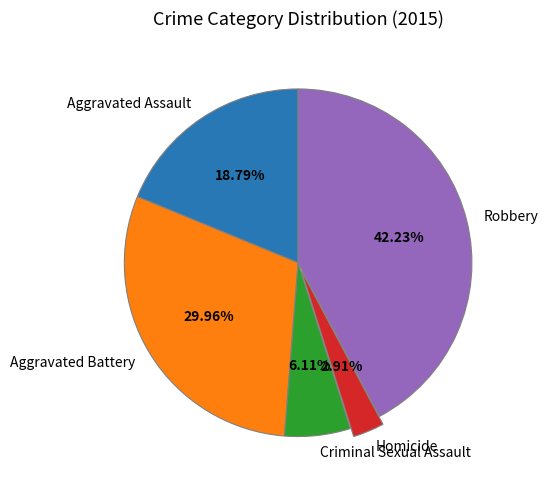

To the nearest percent, what percentage of the pie is Homicide?

3%